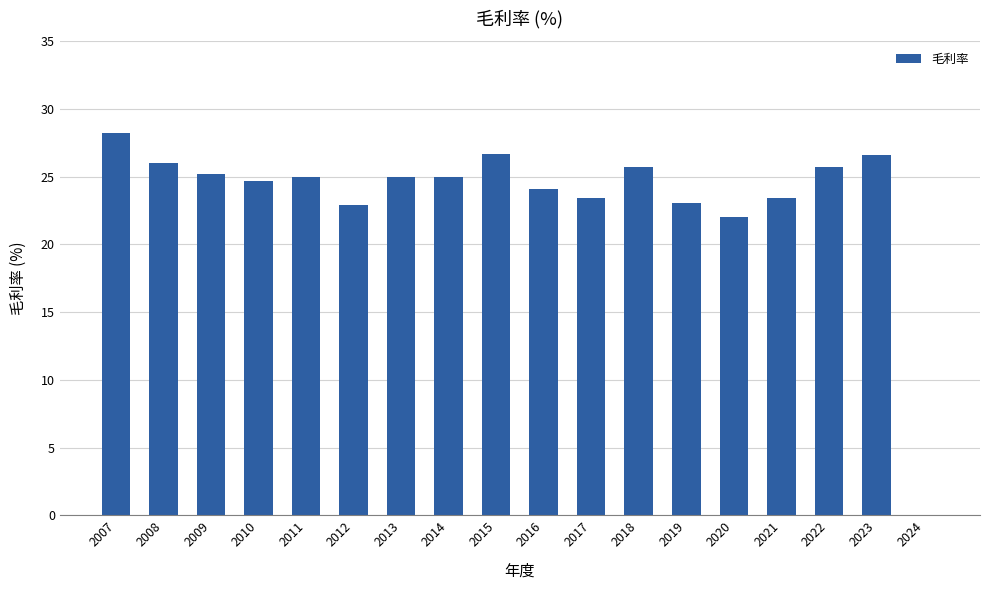

What is the greatest value displayed?

28.2